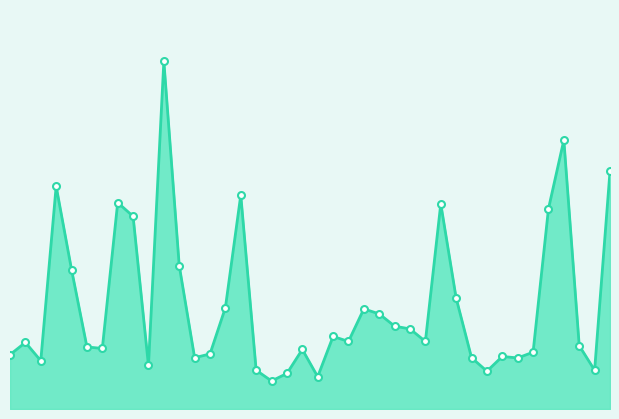

At which category does the chart reach its minimum across all series?

18